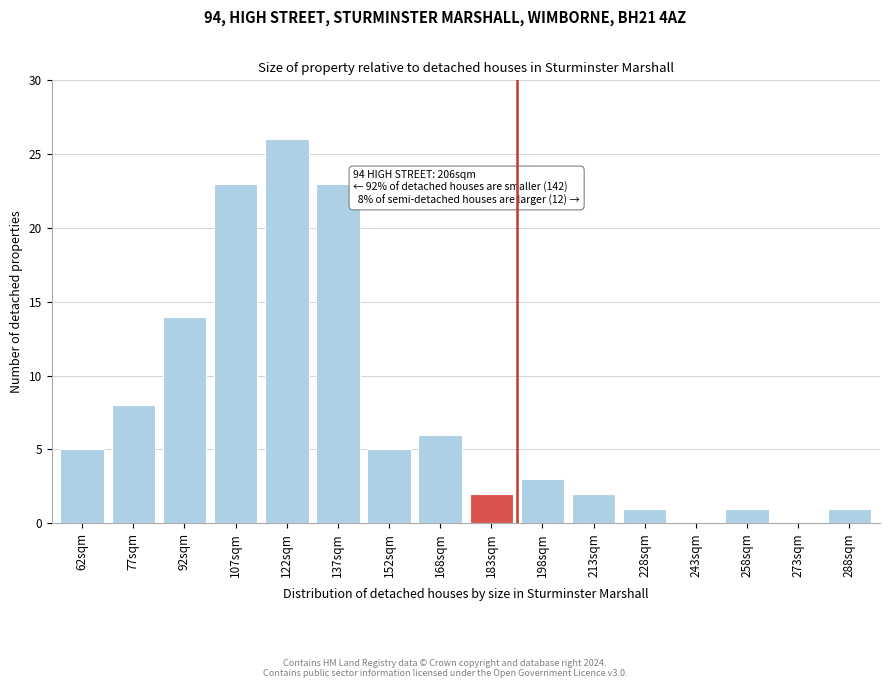

Reading left to right, what are all the values shown in this chart?

62sqm=5	77sqm=8	92sqm=14	107sqm=23	122sqm=26	137sqm=23	152sqm=5	168sqm=6	183sqm=2	198sqm=3	213sqm=2	228sqm=1	243sqm=0	258sqm=1	273sqm=0	288sqm=1